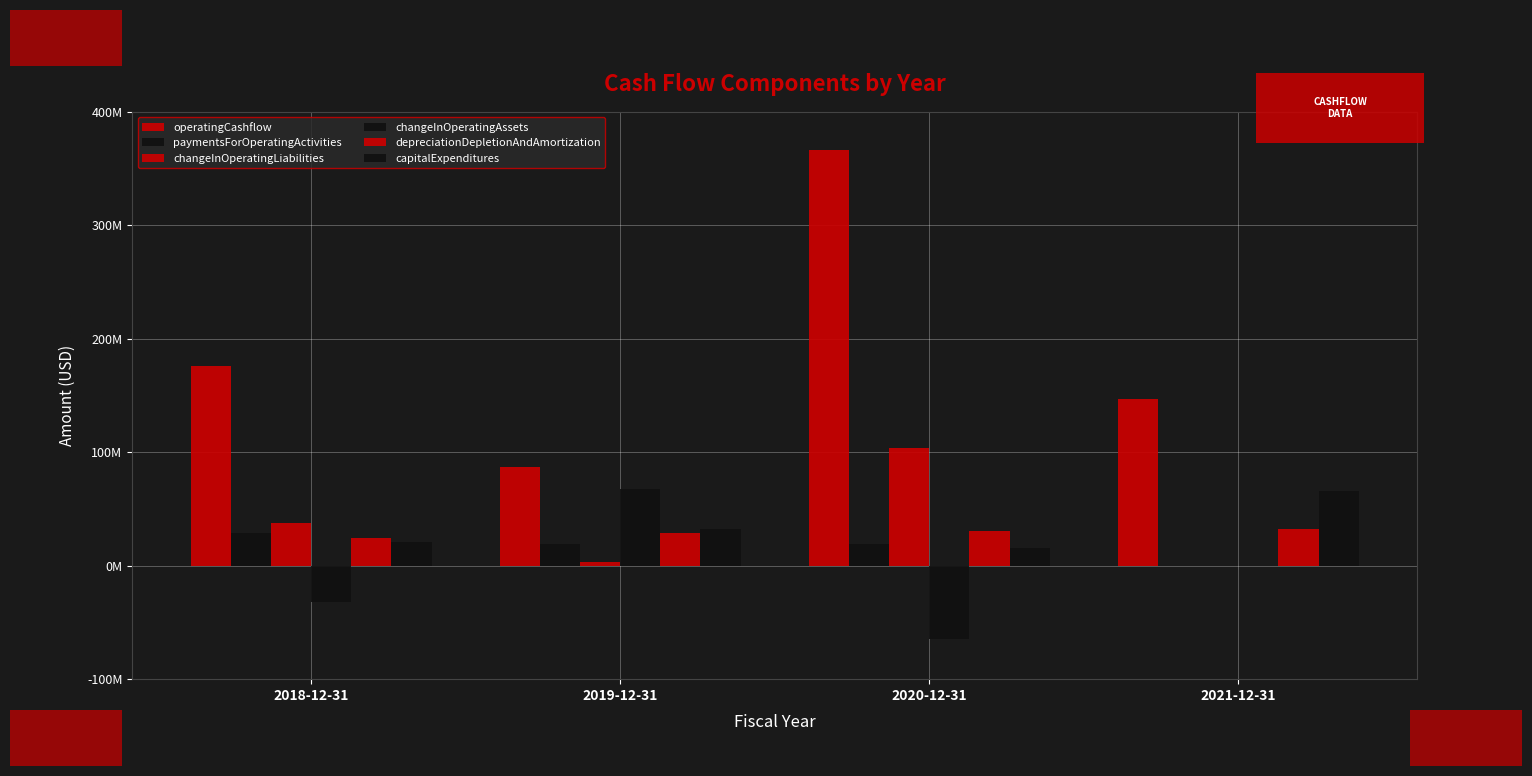

Where is depreciationDepletionAndAmortization nearest to the value 28423500?

2019-12-31